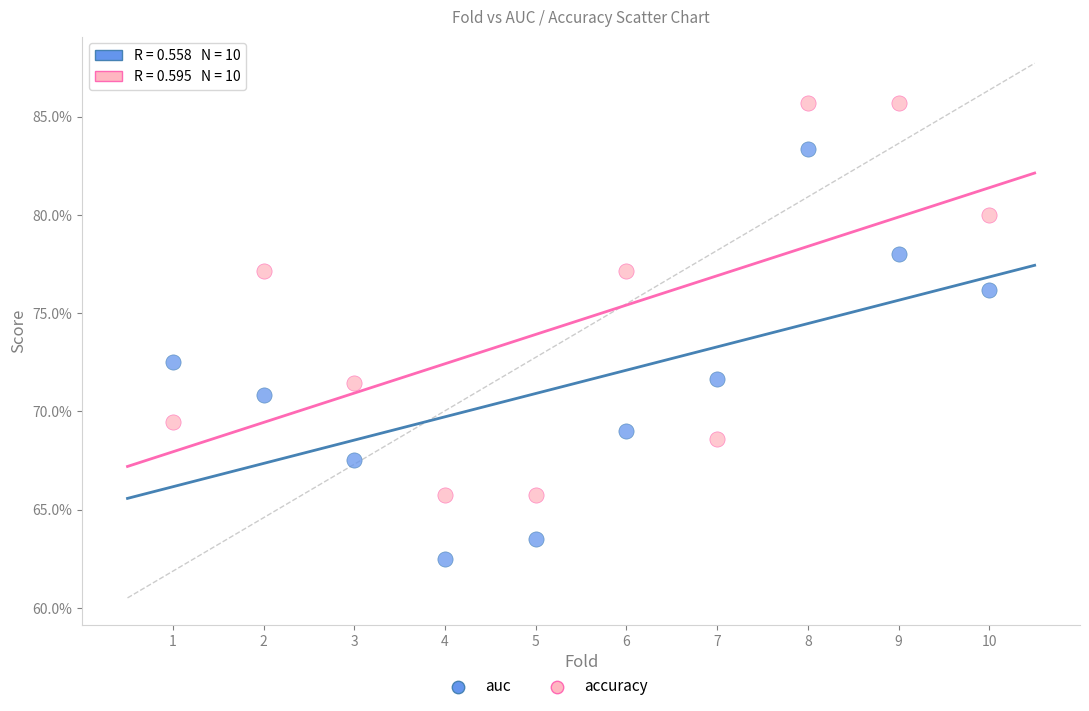

Which series has the largest Y range (max minus min)?

auc